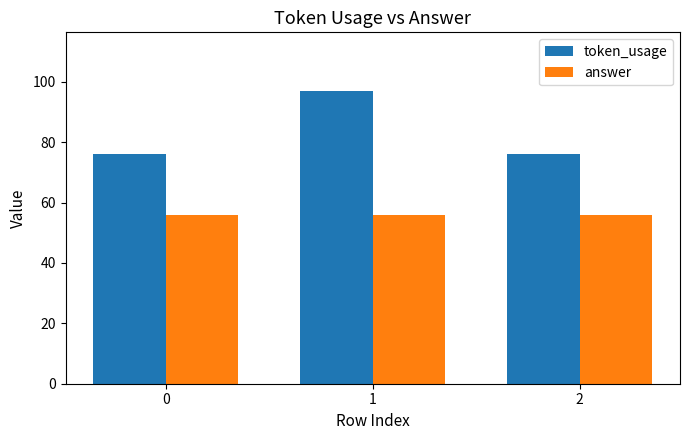

At which category is the sum across all series the highest?

1